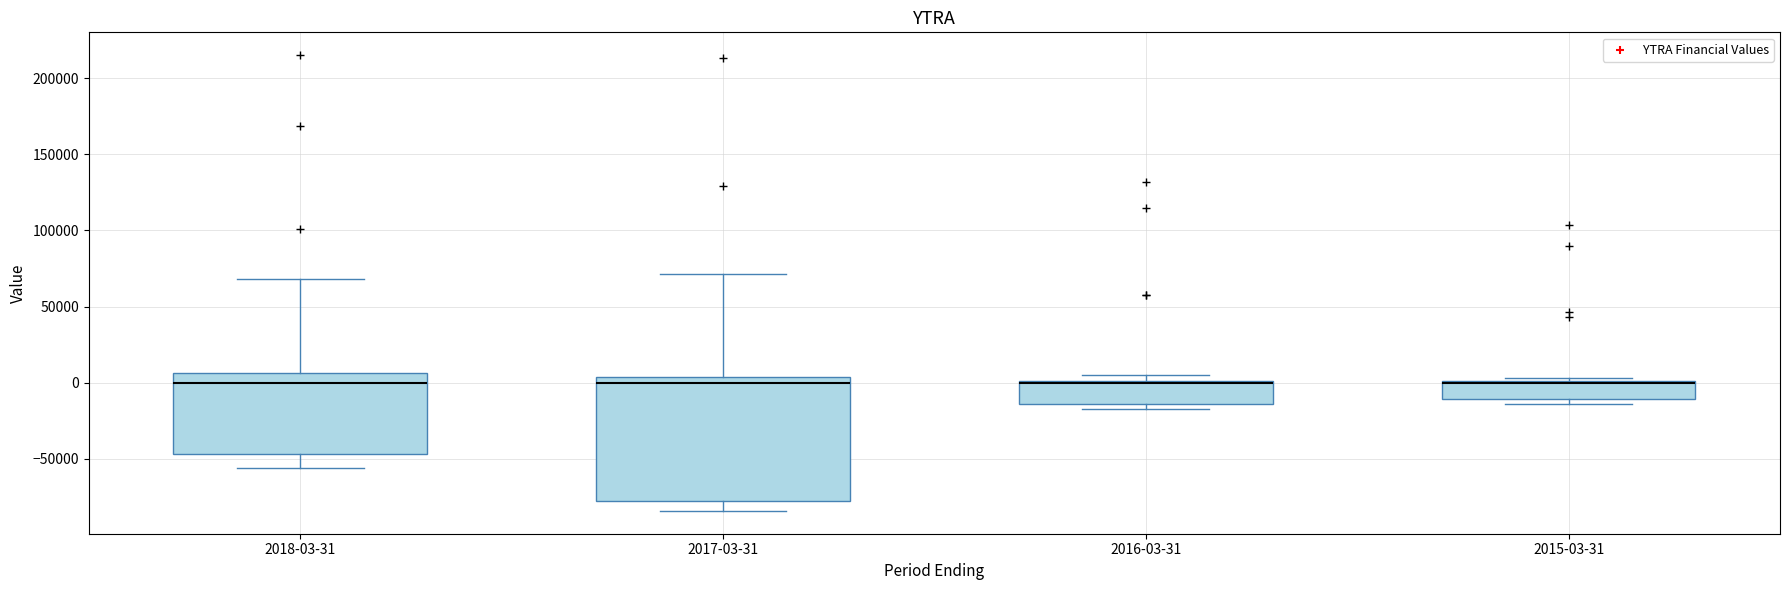

Reading left to right, read every box against the y-axis: the position of its median line, the range the box covers, and the ends of its whiskers. The values are not printed on the chart, so give them approximately, as read against the axis.

2018-03-31: median 0, box -45000 to 5000, whiskers -55000 to 70000
2017-03-31: median 0, box -80000 to 5000, whiskers -85000 to 70000
2016-03-31: median 0, box -15000 to 0, whiskers -15000 (just below the box's lower edge) to 5000
2015-03-31: median 0 (drawn on the box's upper edge), box -10000 to 0, whiskers -15000 to 5000